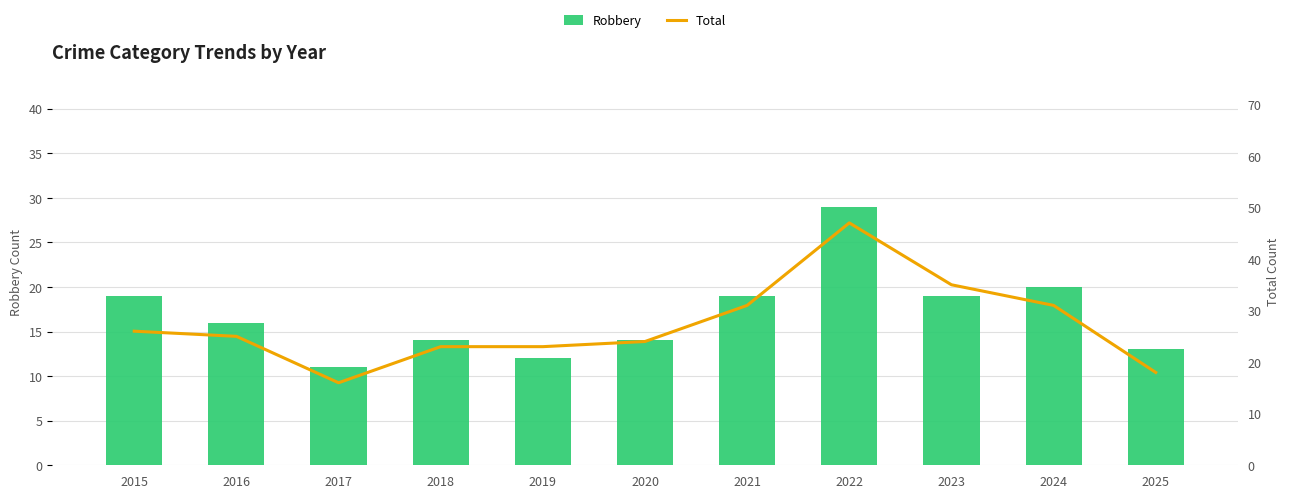

True or false: Robbery has a value of 24 at 2018.

False